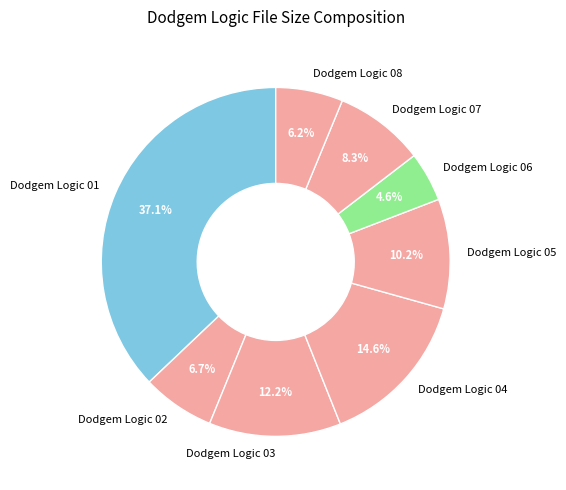

How much of the chart is everything except Dodgem Logic 02?

93.3%